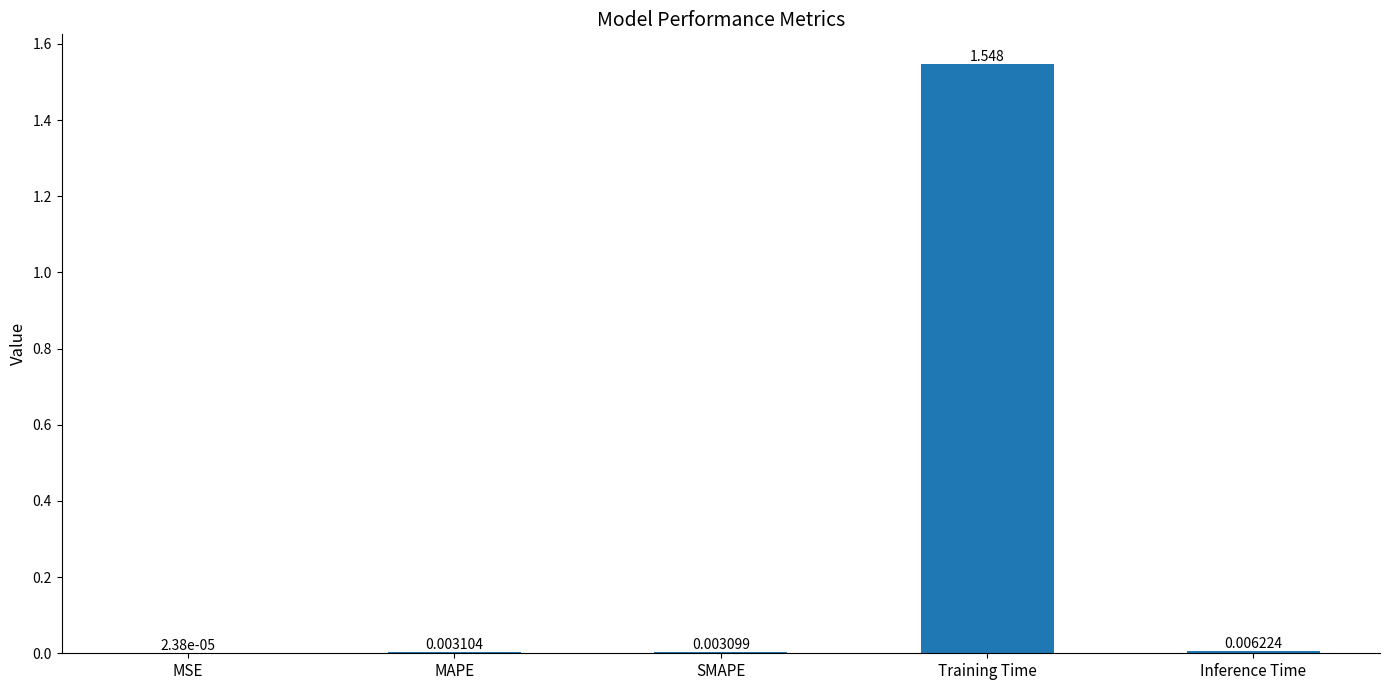

Between SMAPE and Inference Time, which is larger?

Inference Time